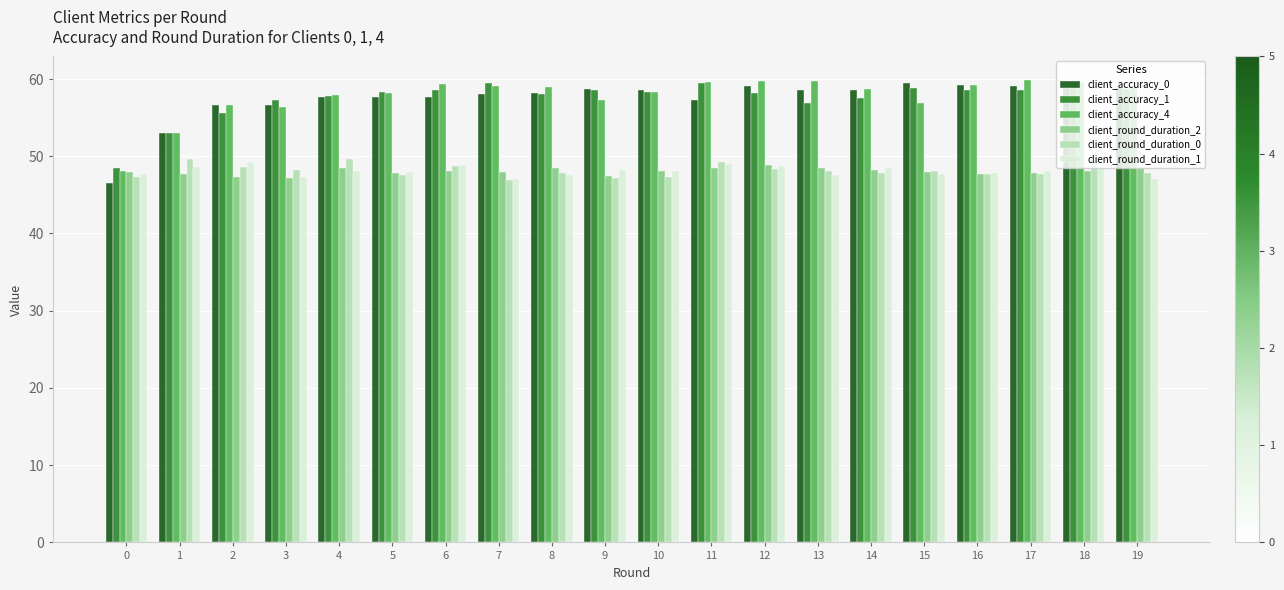

How many groups of bars are there?

20